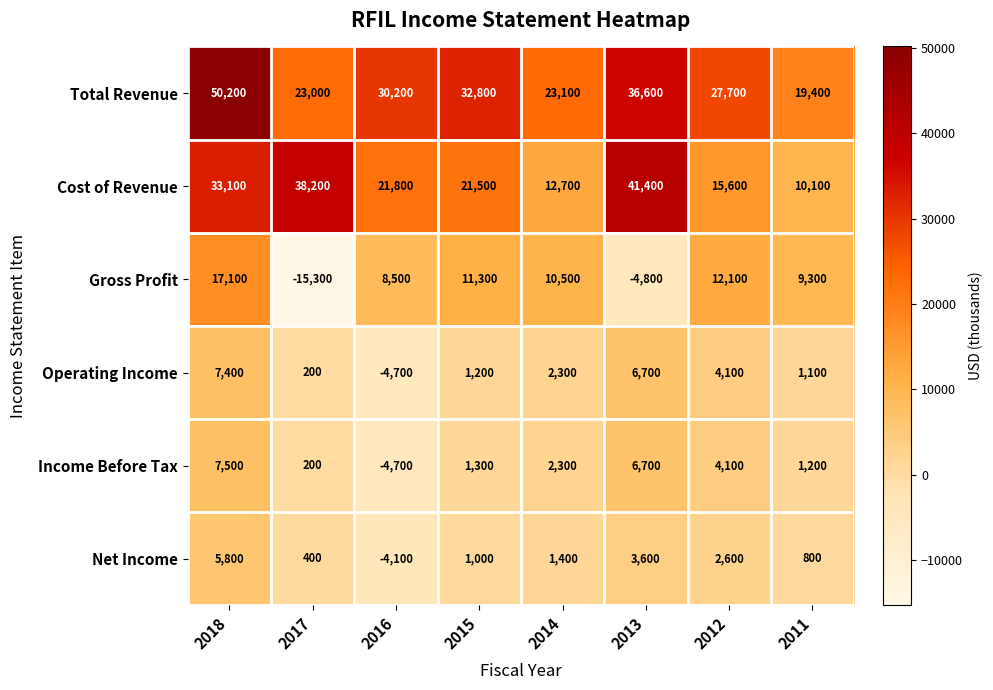

Which series has the largest total across all categories?

Total Revenue